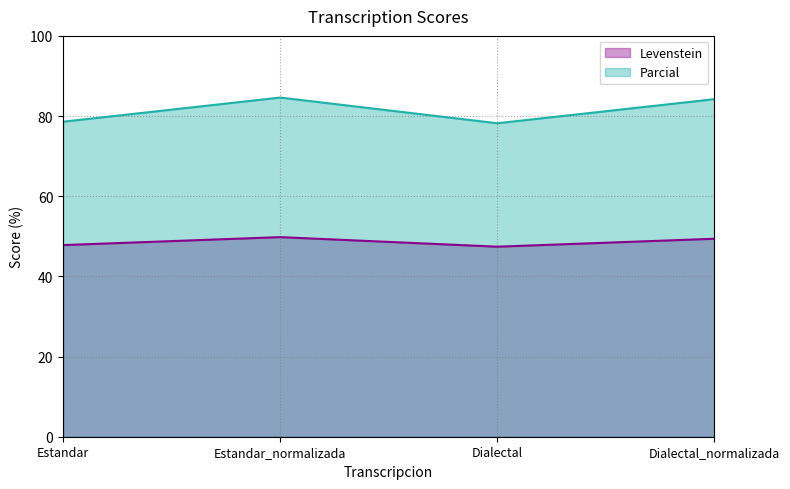

What is the label of the 2nd point from the right?

Dialectal